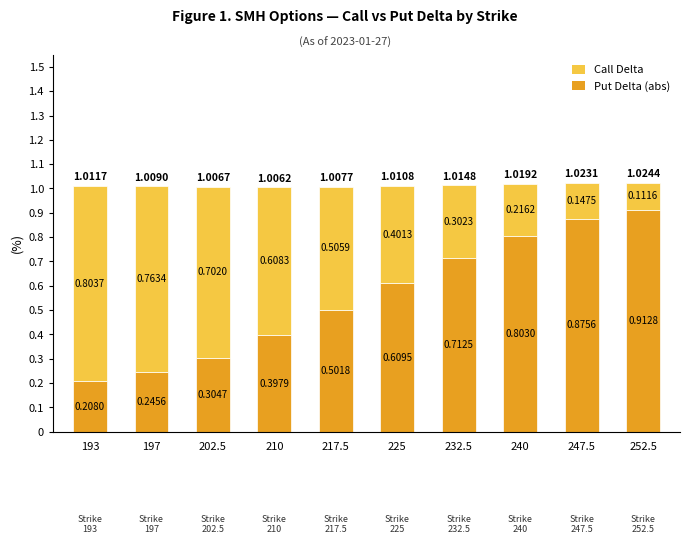

What is the sum of all Put Delta (abs) values?

5.6